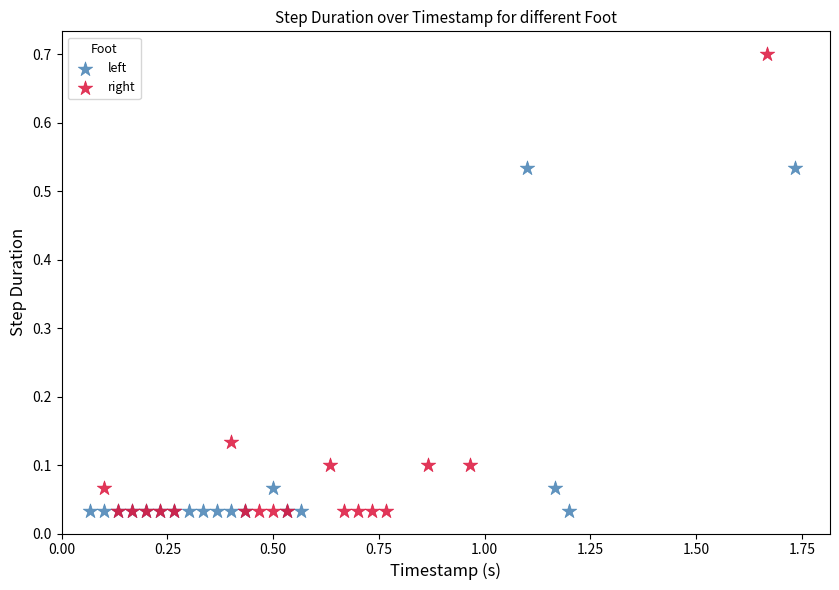

Which series has the widest spread of Y values?

right